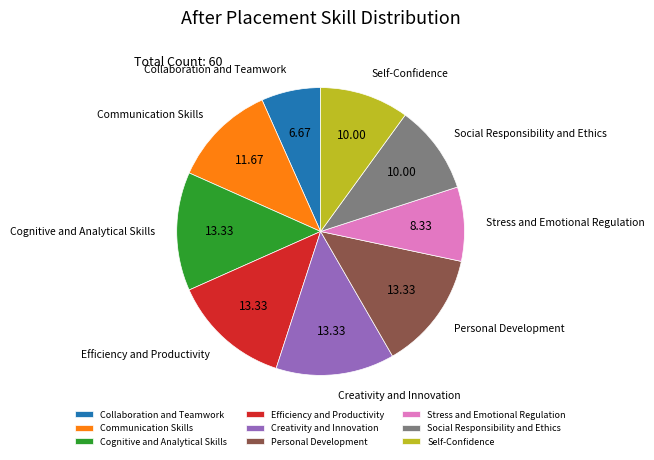

Count the number of slices in the pie.

9